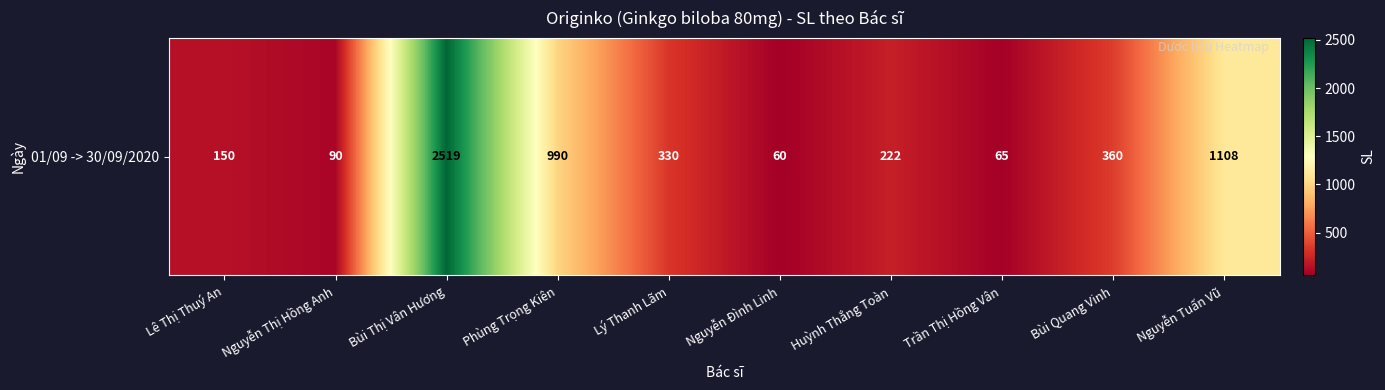

The value at Huỳnh Thắng Toàn is 222. True or false?

True